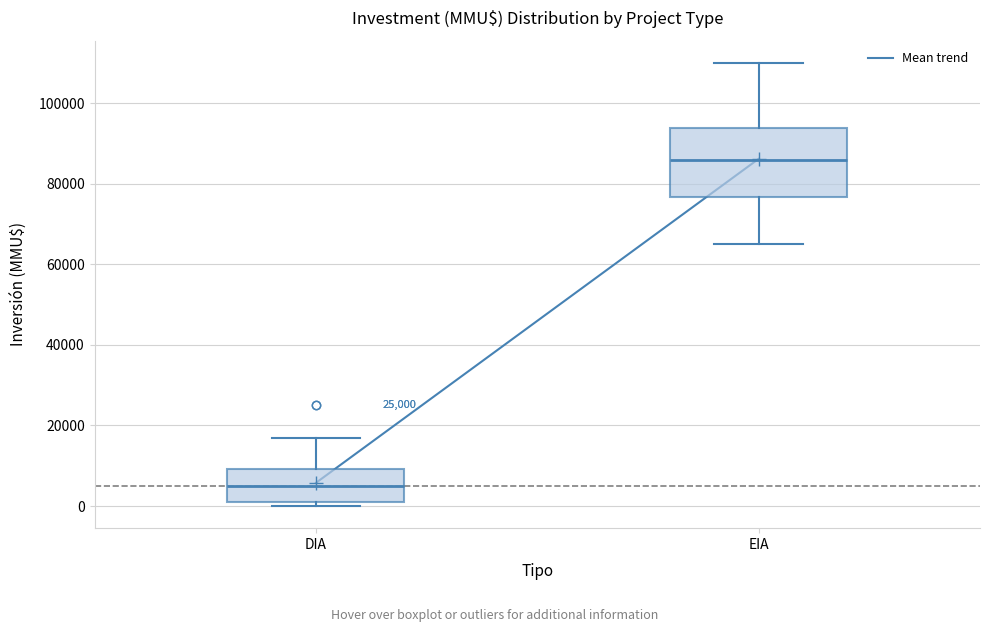

Reading left to right, read every box against the y-axis: the position of its median line, the range the box covers, and the ends of its whiskers. The values are not printed on the chart, so give them approximately, as read against the axis.

DIA: median 6000, box 2000 to 10000, whiskers 0 to 18000
EIA: median 86000, box 76000 to 94000, whiskers 66000 to 110000